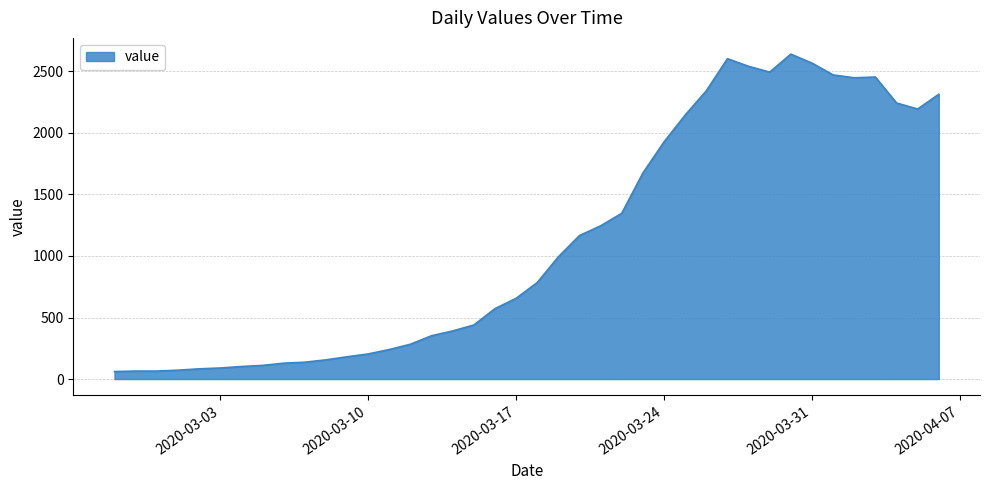

What is the difference between the maximum and minimum values?

2579